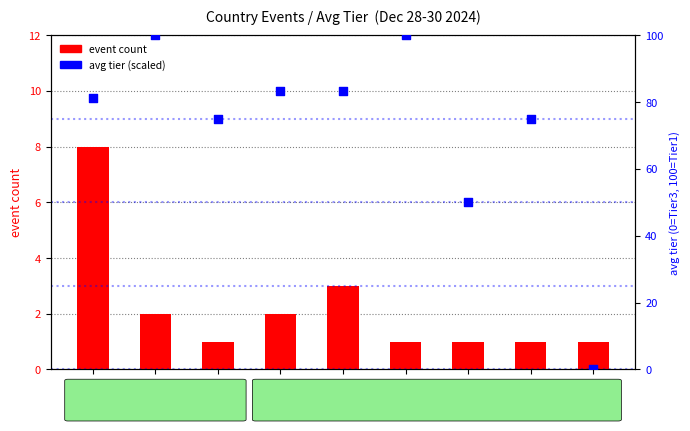

At which category is the sum across all series the highest?

SA